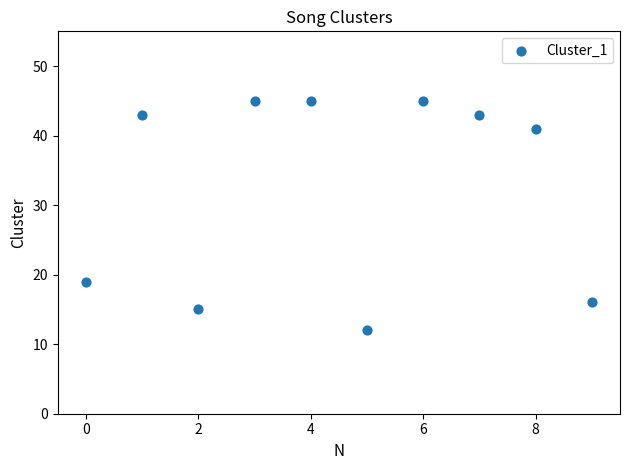

What is the range of Y values (max minus min)?

33